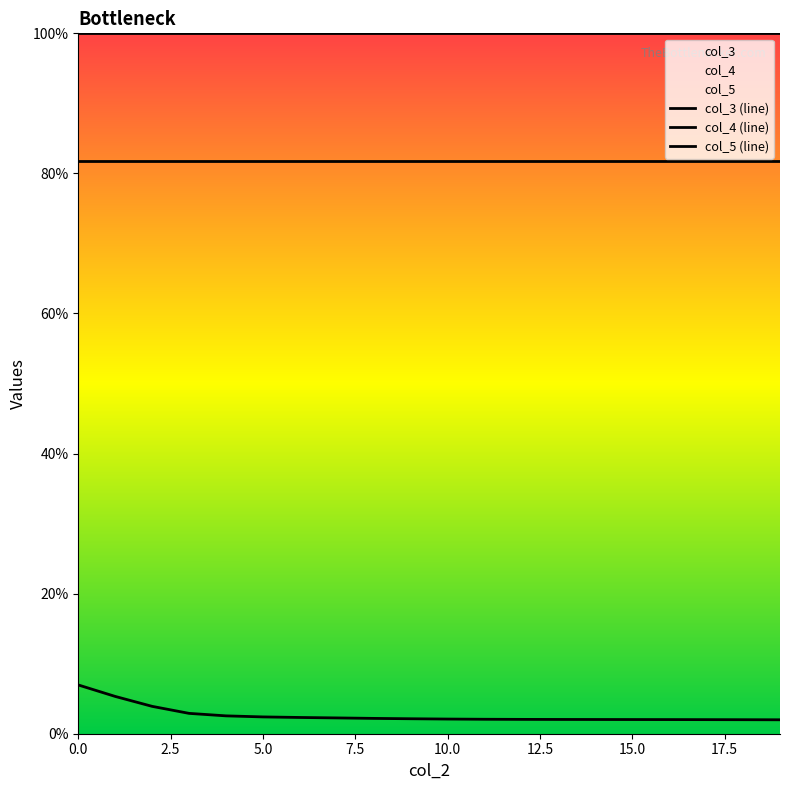

Read the col_5 (line) value at 16.

1.0